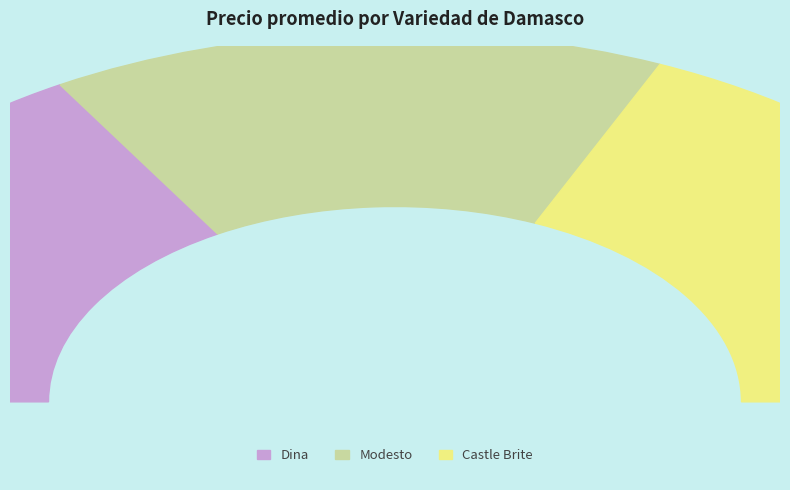

Which slice is the smallest?

Modesto